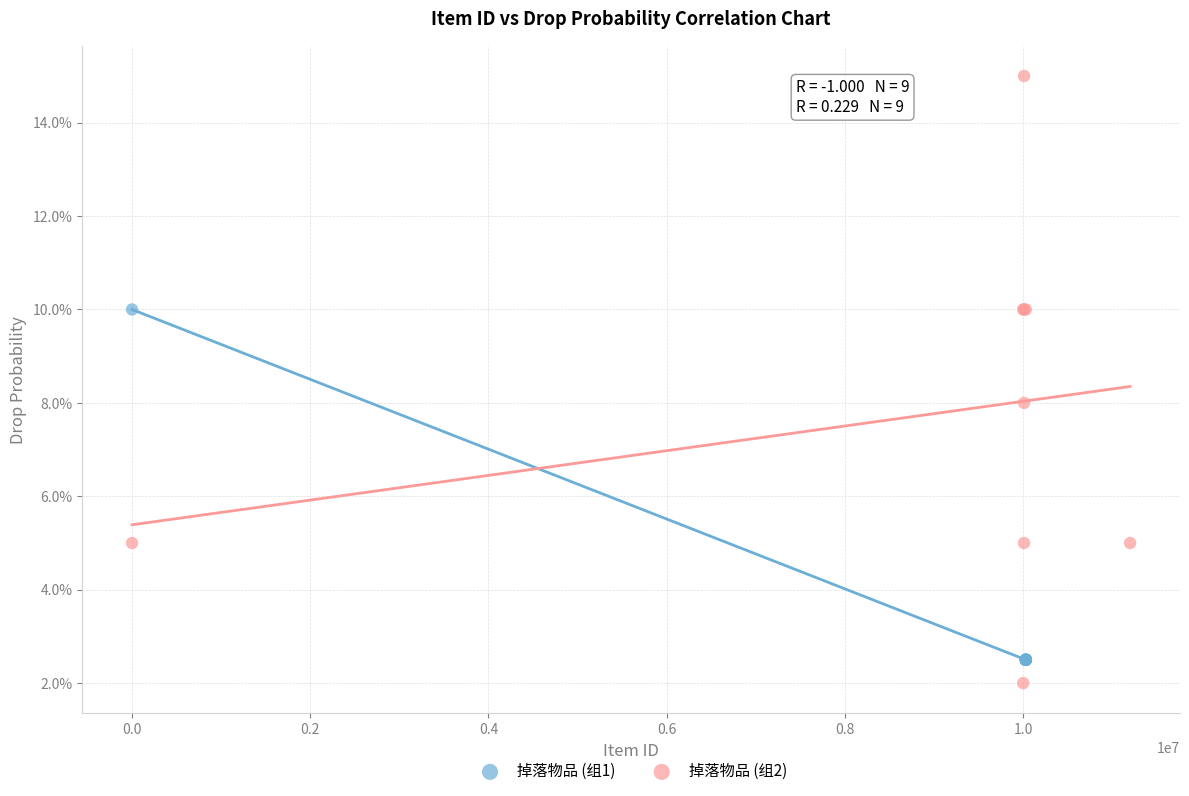

What are all the series names shown in the legend?

掉落物品 (组1), 掉落物品 (组2)